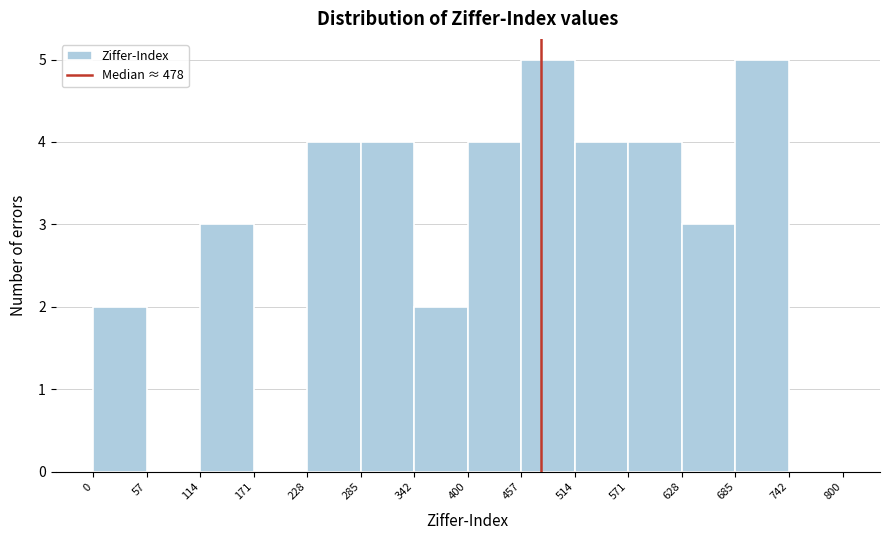

Reading left to right, transcribe this chart: for each bar, give the range it covers on the x-axis and its height. The values are not printed on the chart, so give them approximately, as read against the axis.

0 to 57: 2
57 to 114: 0
114 to 171: 3
171 to 228: 0
228 to 285: 4
285 to 342: 4
342 to 400: 2
400 to 457: 4
457 to 514: 5
514 to 571: 4
571 to 628: 4
628 to 685: 3
685 to 742: 5
742 to 800: 0